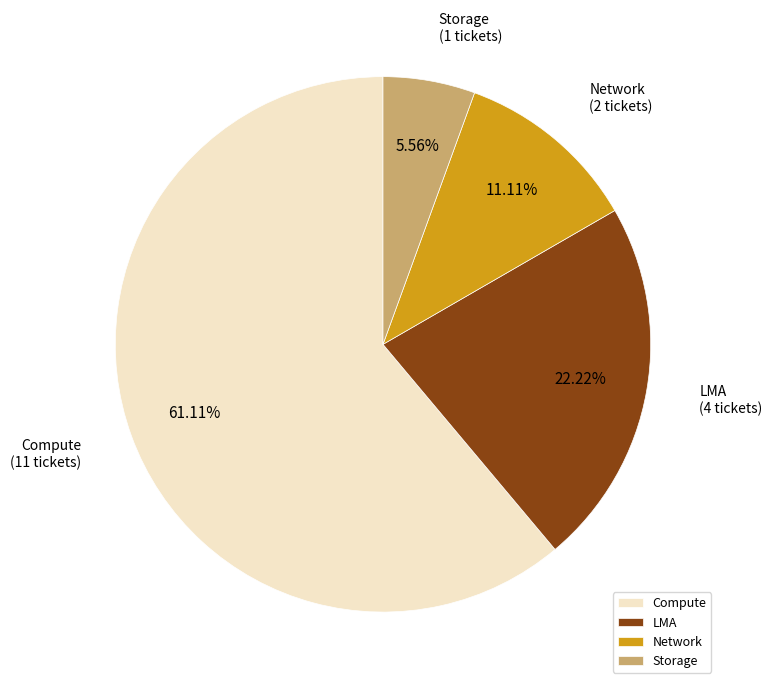

Is it true that Storage is 16% of the pie?

False